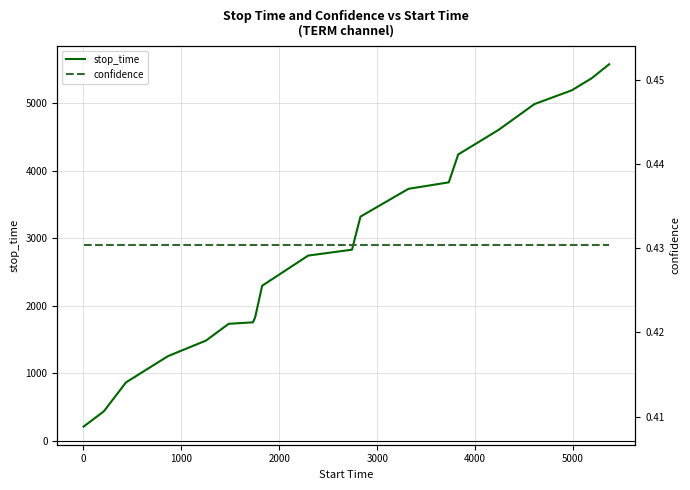

Reading right to left, transcribe all the data shown in this chart.

stop_time: 5576.0	5368.0	5189.0	4985.0	4604.0	4239.0	3826.0	3730.0	3318.0	2828.0	2741.0	2294.0	1824.0	1752.0	1730.0	1482.0	1251.0	862.0	433.0	207.0
confidence: 0.4	0.4	0.4	0.4	0.4	0.4	0.4	0.4	0.4	0.4	0.4	0.4	0.4	0.4	0.4	0.4	0.4	0.4	0.4	0.4